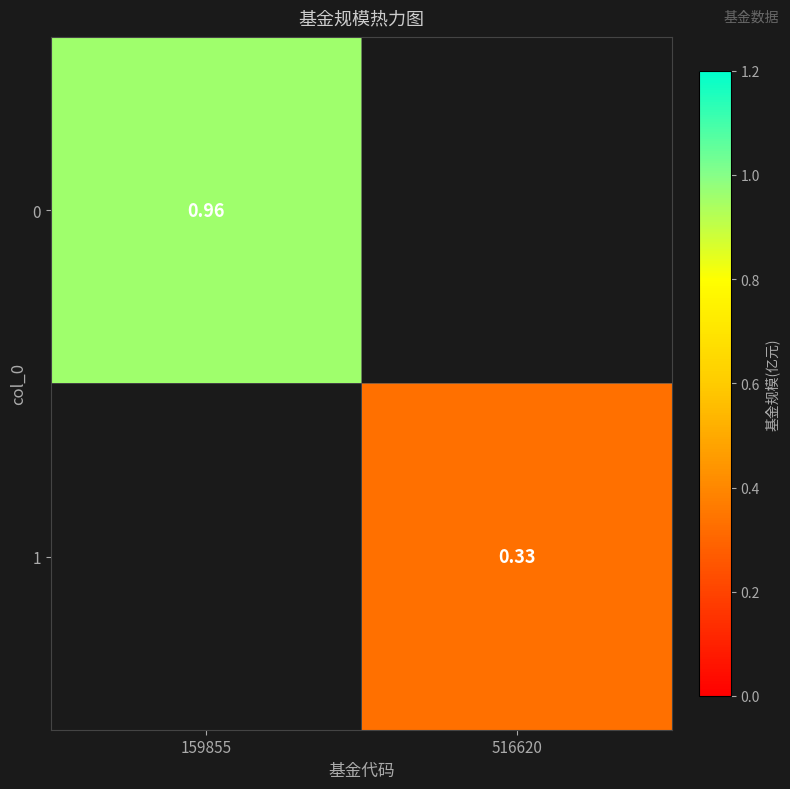

What is the highest value of the 0 series?

1.0